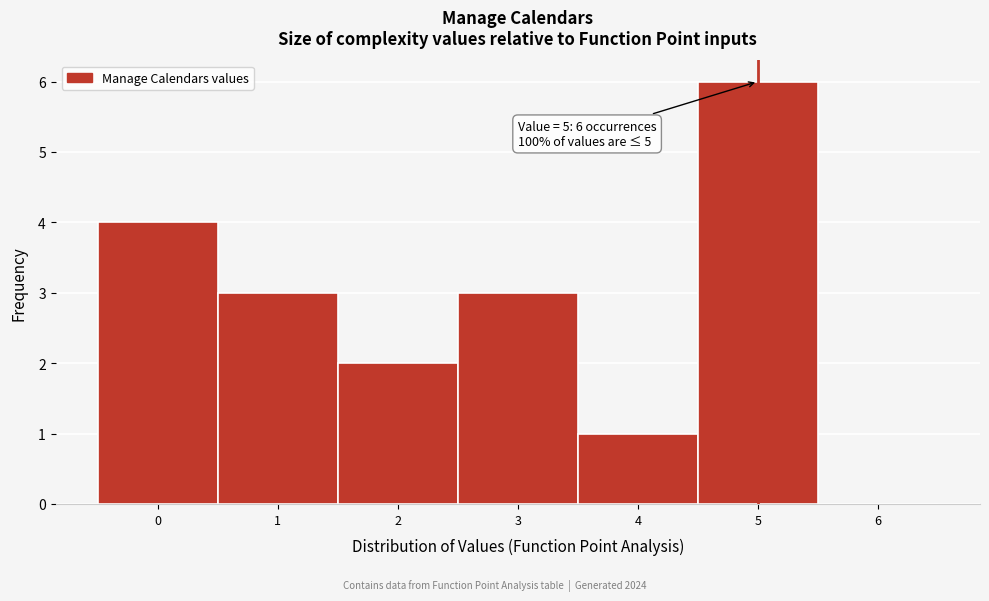

Reading left to right, extract all data points from this chart.

0=4	1=3	2=2	3=3	4=1	5=6	6=0